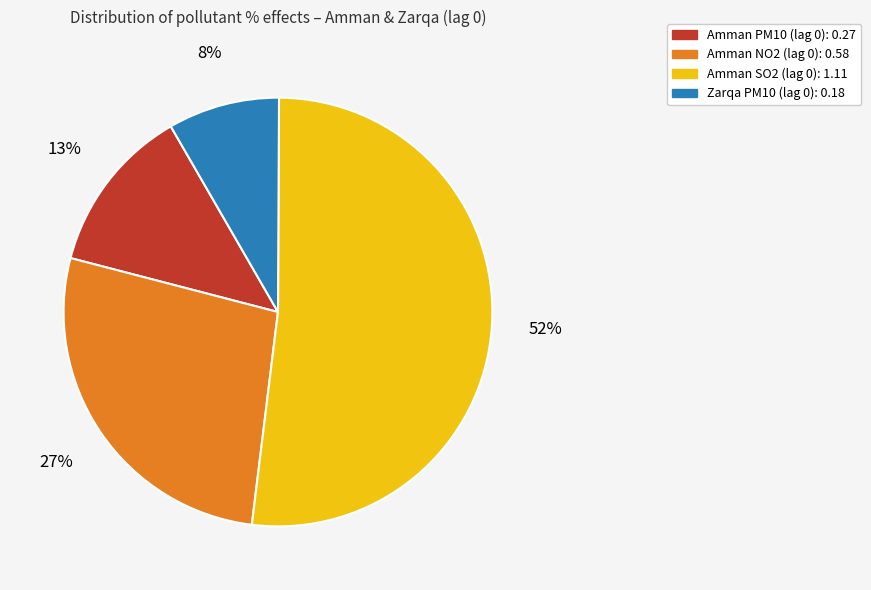

Is there a majority slice in this chart?

Yes